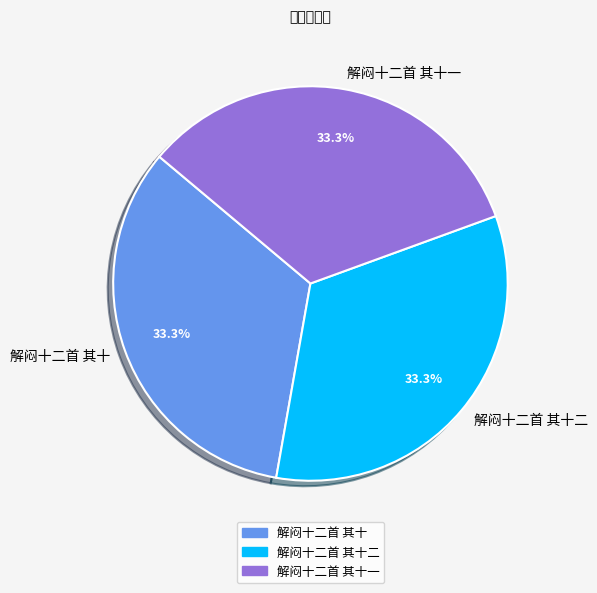

Combined, what portion of the pie is 解闷十二首 其十一 and 解闷十二首 其十?

66.7%